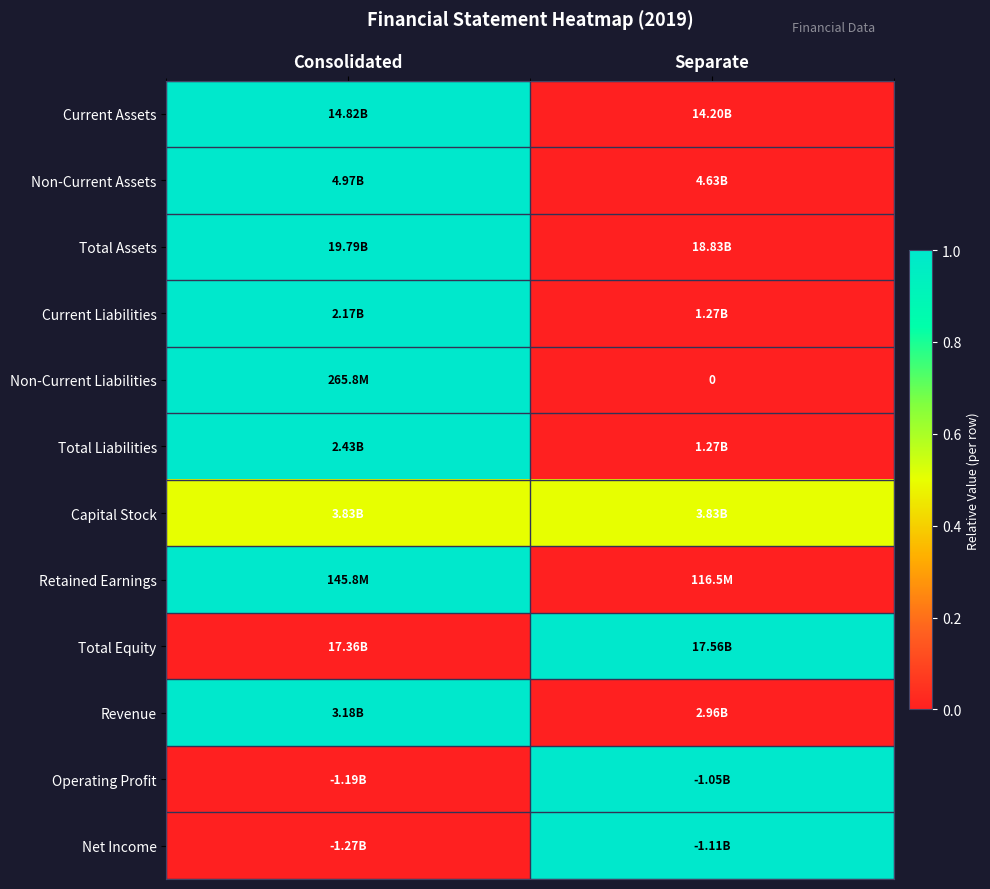

True or false: Total Equity has a value of 0.0 at Consolidated.

True